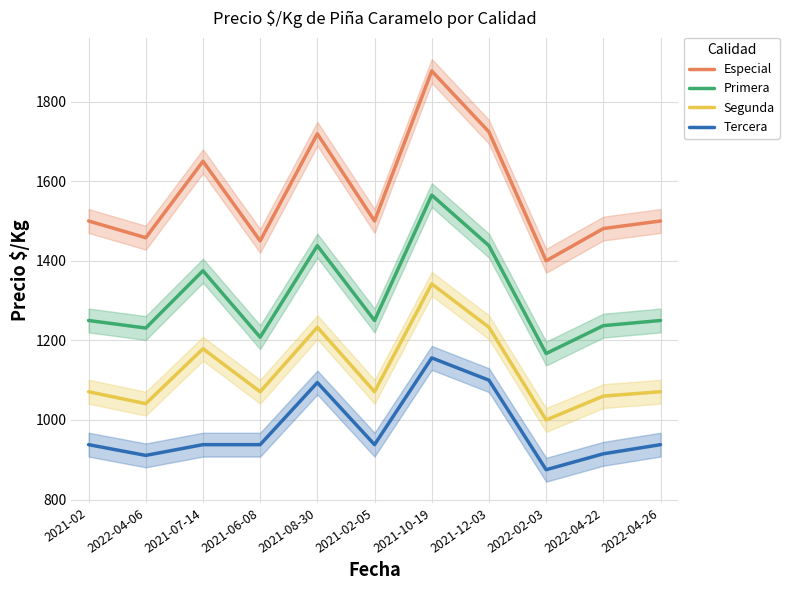

Which series has the widest spread of values?

Especial